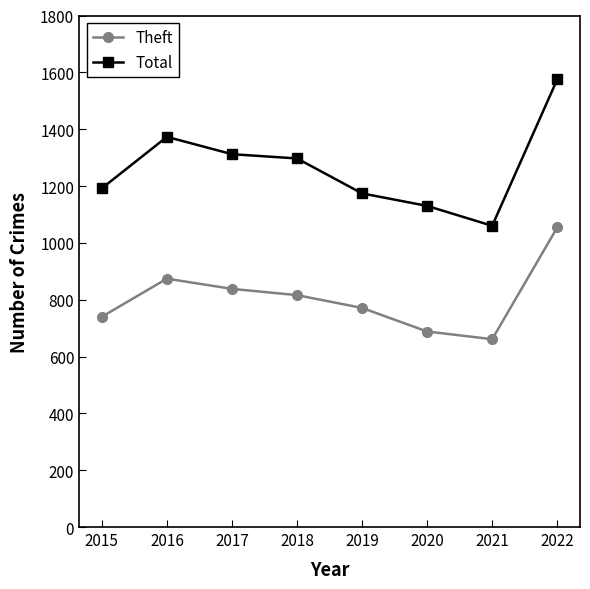

The Theft series shows 1054 at 2022. True or false?

True